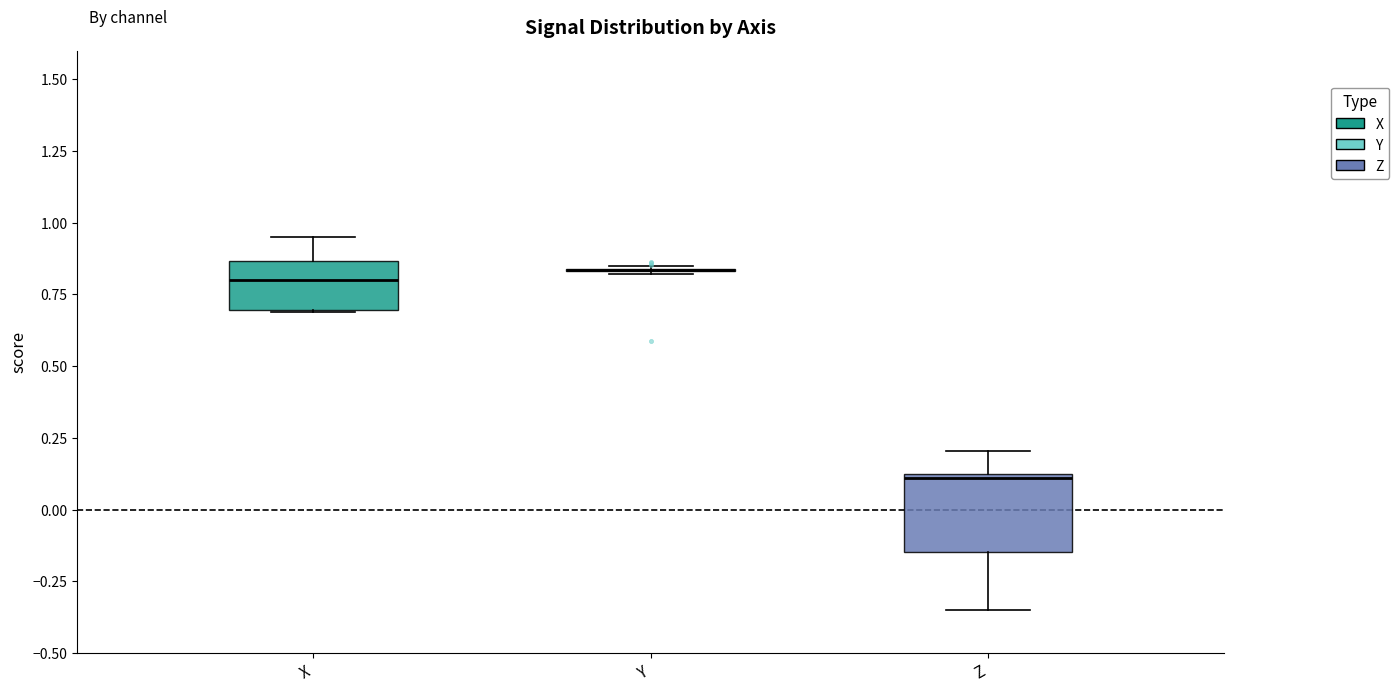

Which box is the tallest, from its lower edge to its upper edge?

Z